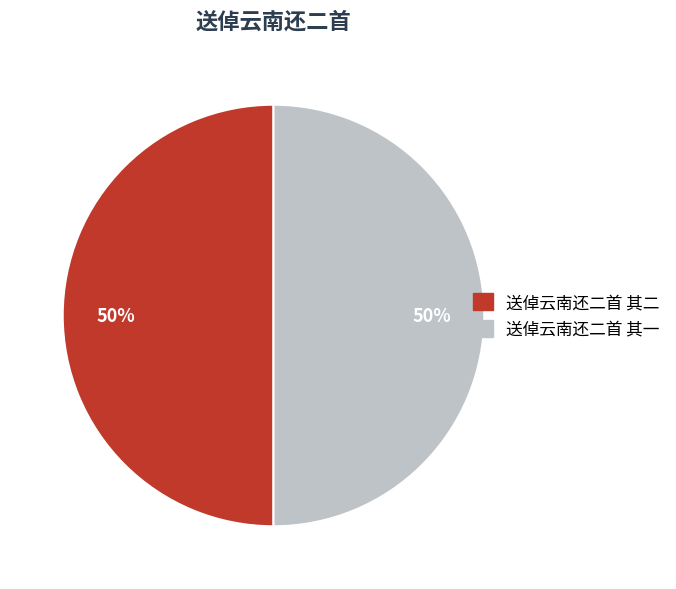

Is it true that 送倬云南还二首 其二 is 50% of the pie?

True